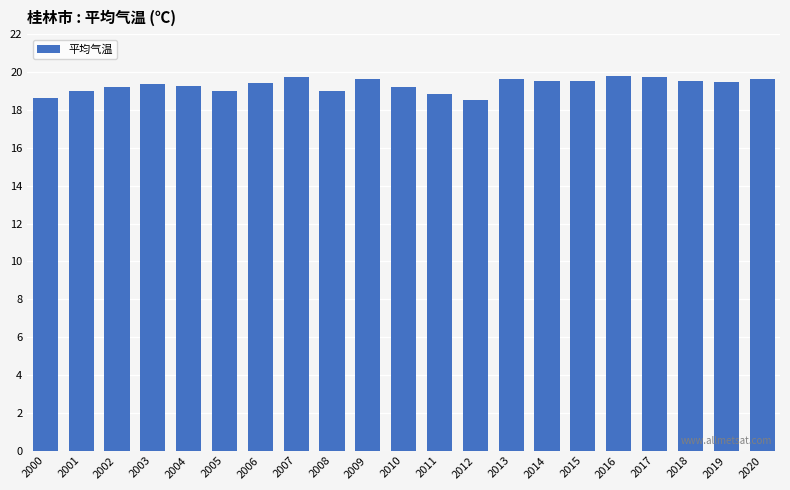

Which has a higher value, 2013 or 2016?

2016